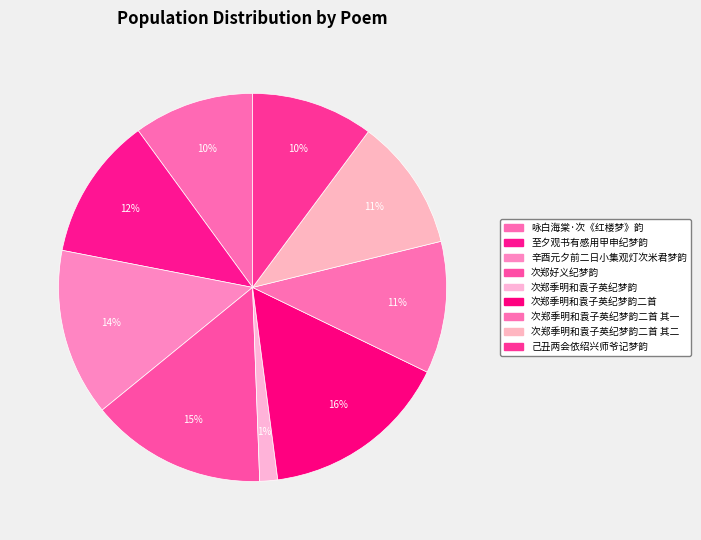

How many segments does this pie chart have?

9